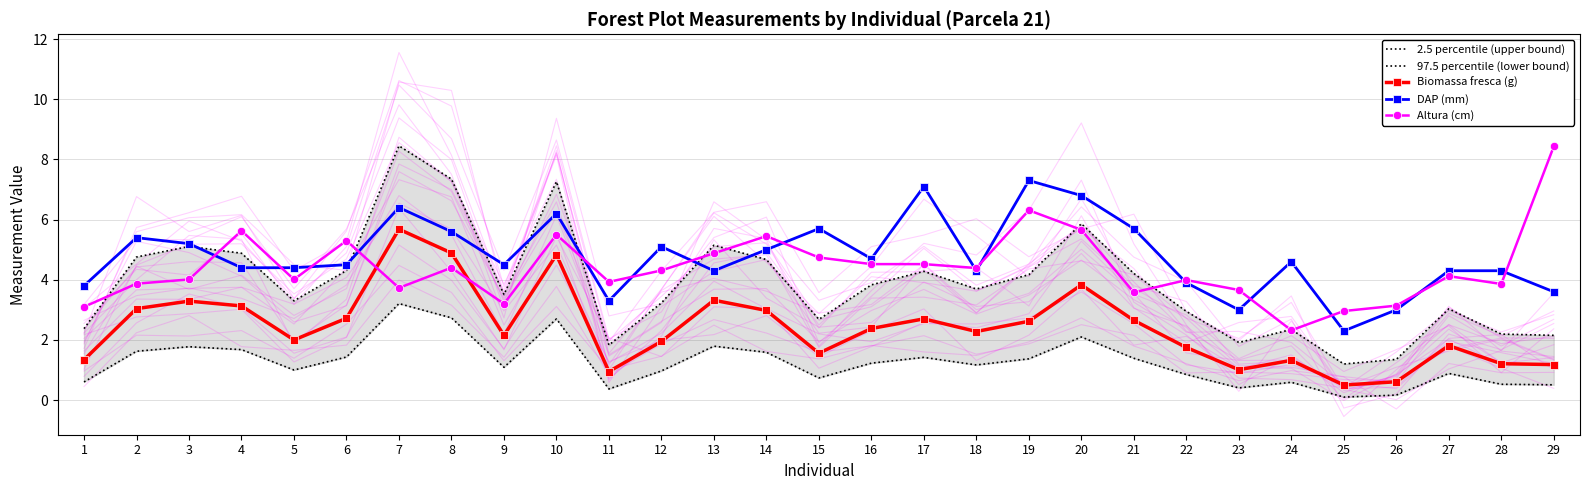

Is this an area chart (filled region under the line)?

No